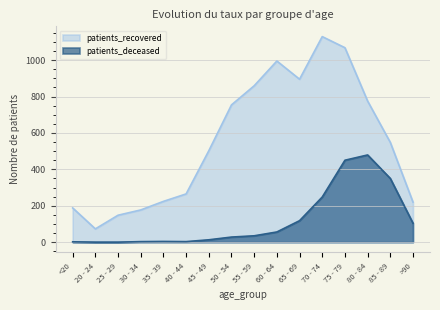

Is the value of patients_deceased at 85 - 89 greater than the value of patients_recovered at <20?

Yes